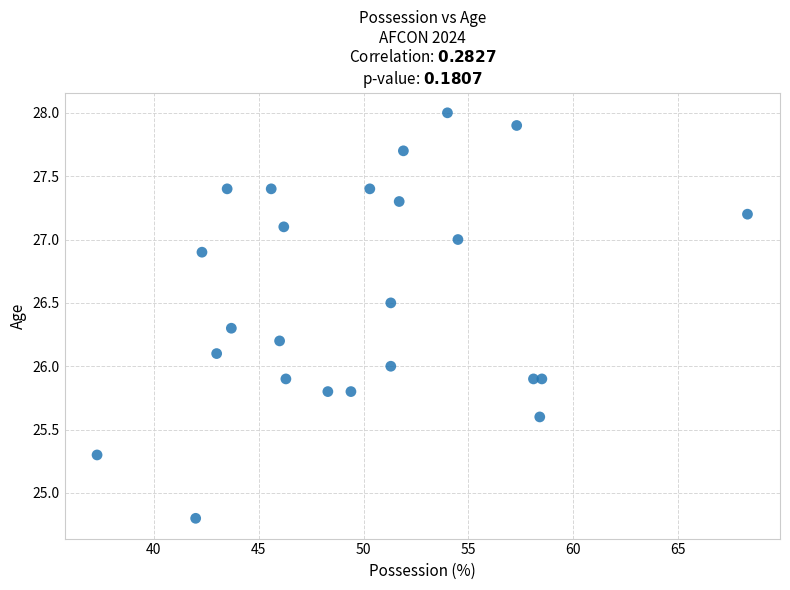

What is the range of Y values (max minus min)?

3.2